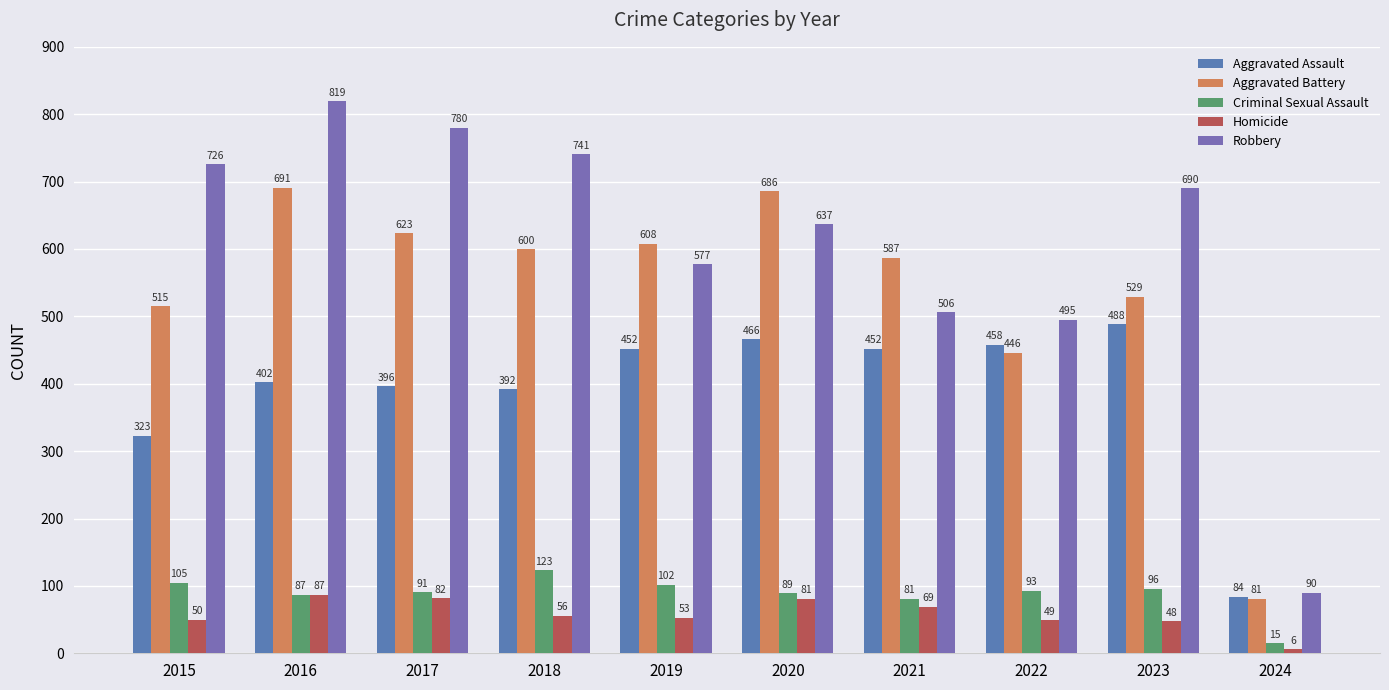

Which category has the lowest value across all series?

2024